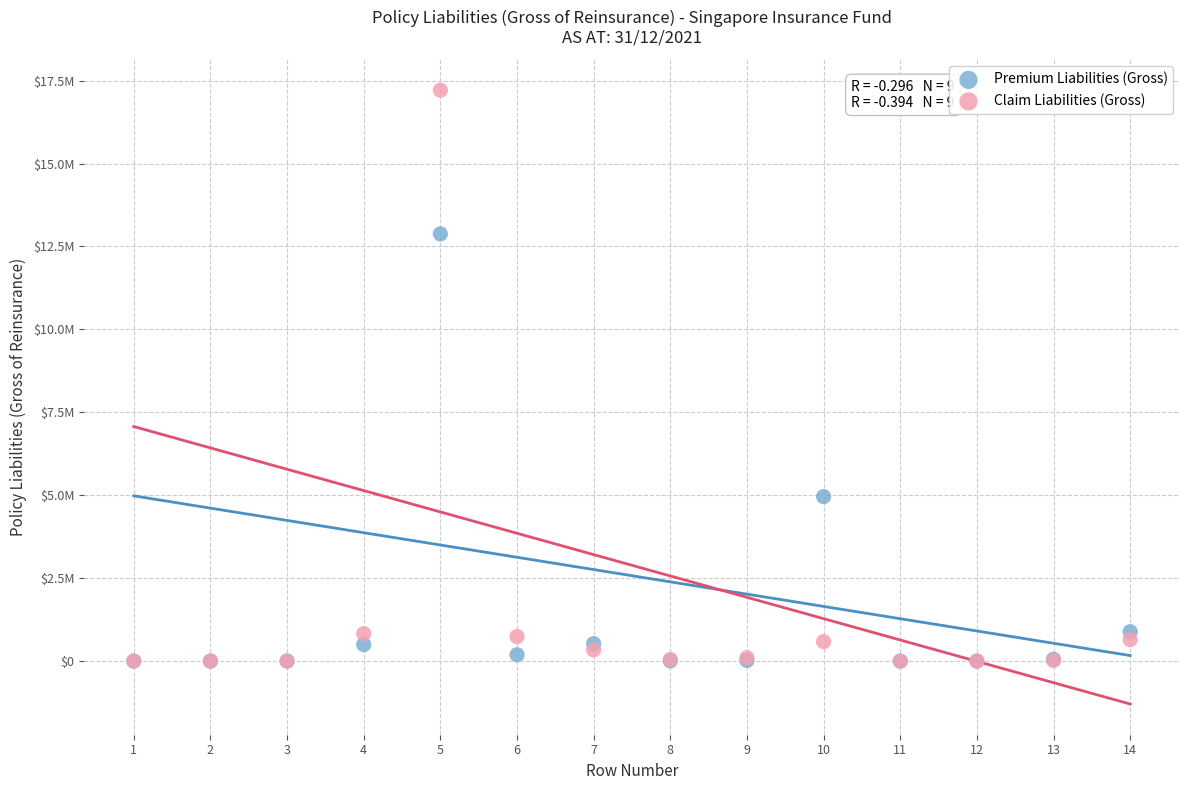

Which series reaches the maximum Y coordinate?

Claim Liabilities (Gross)